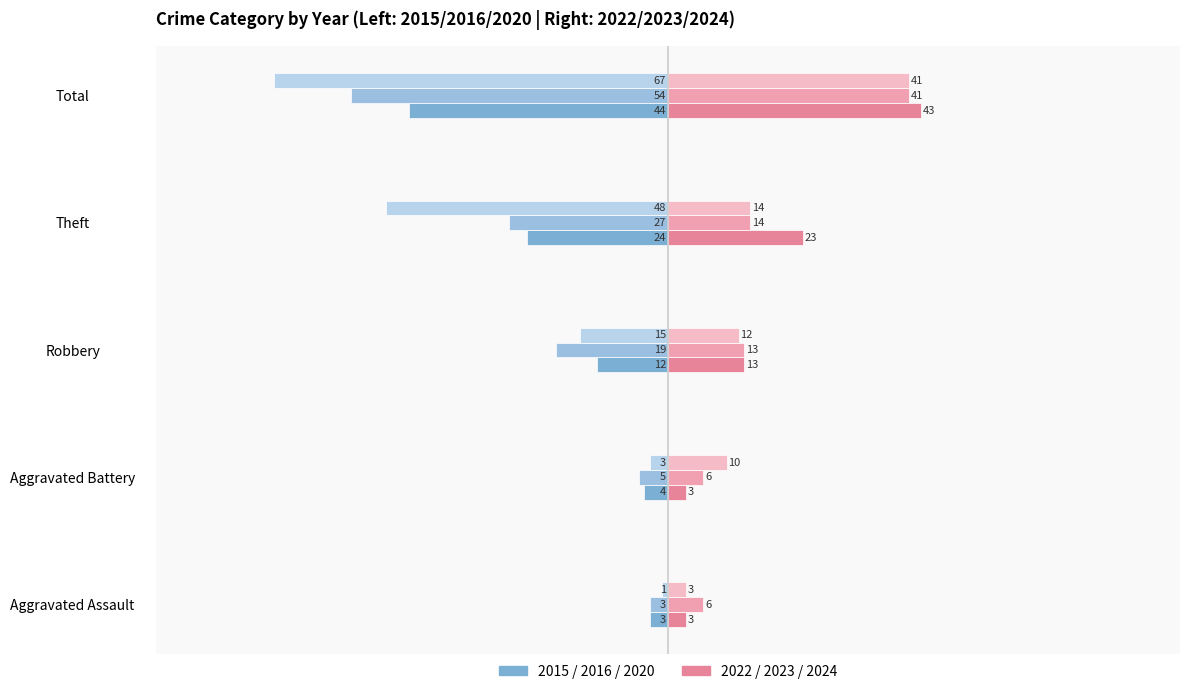

Between Total and Robbery, which is larger?

Robbery